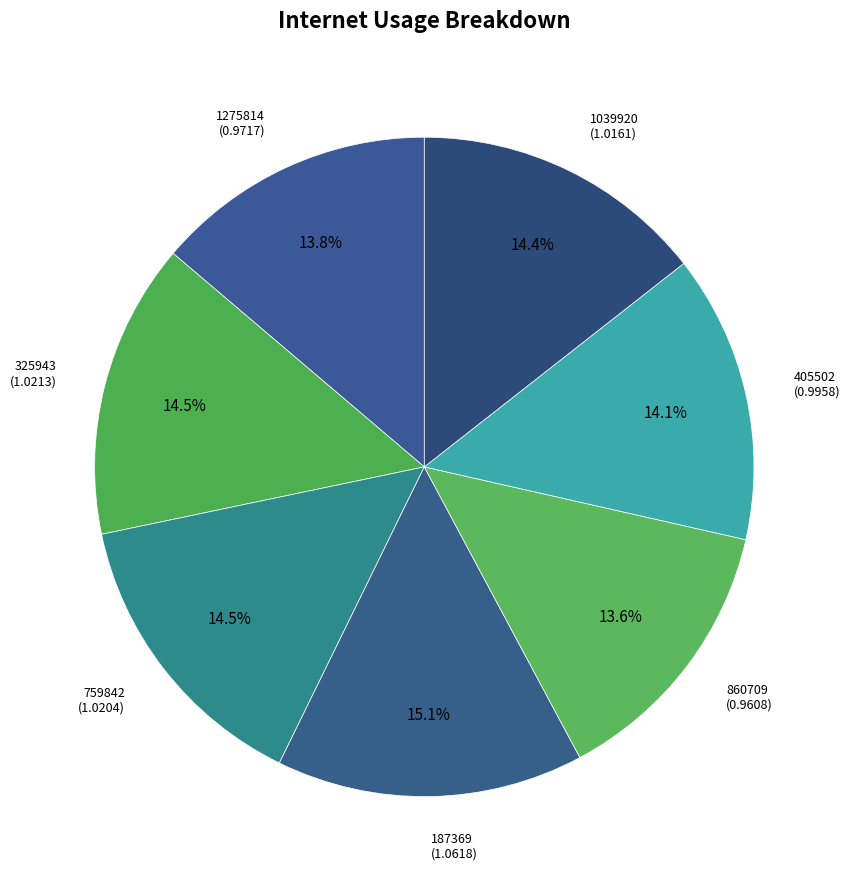

How many segments does this pie chart have?

7